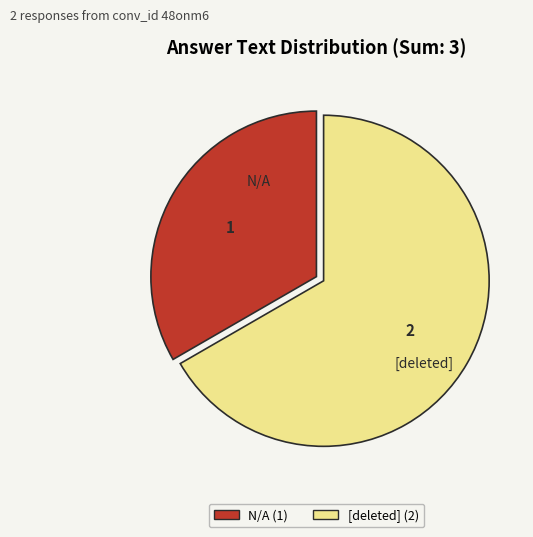

Is it true that [deleted] is 67% of the pie?

True